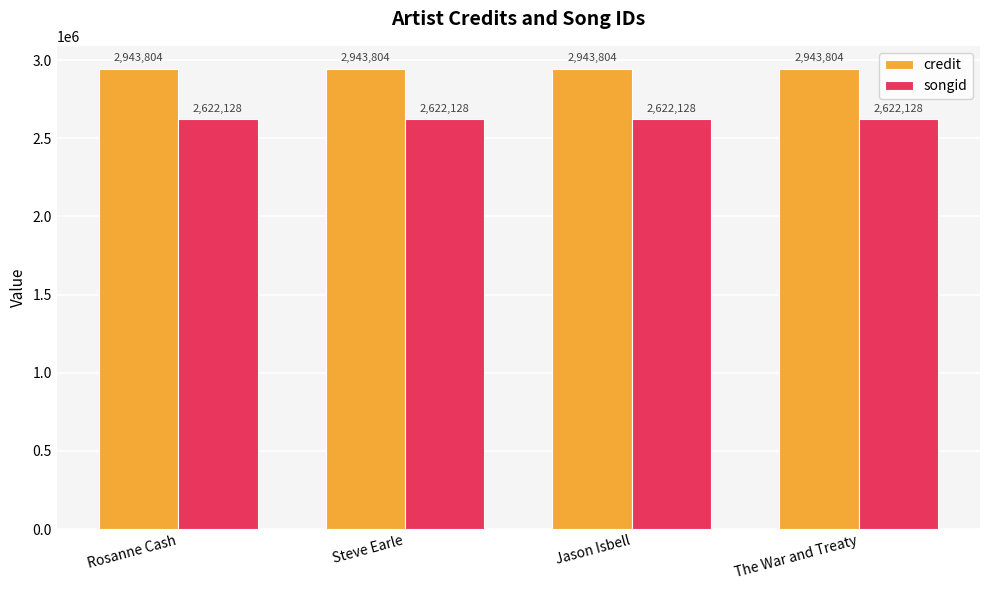

Are the bars grouped side by side (vs. stacked)?

Yes